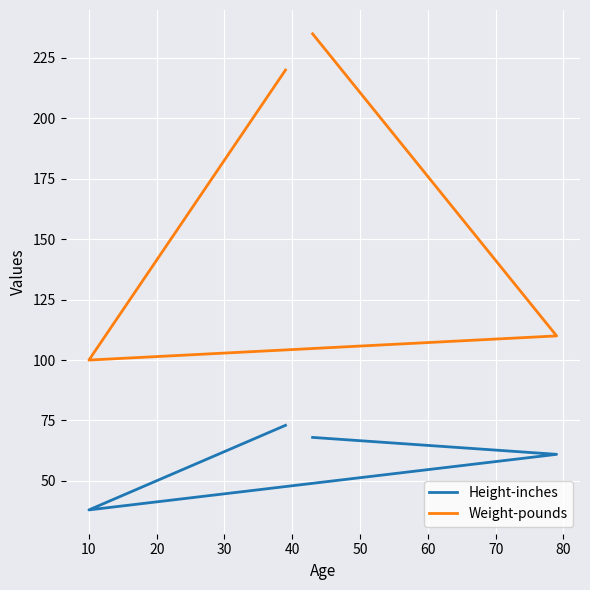

Does the chart display data point markers on the line(s)?

No